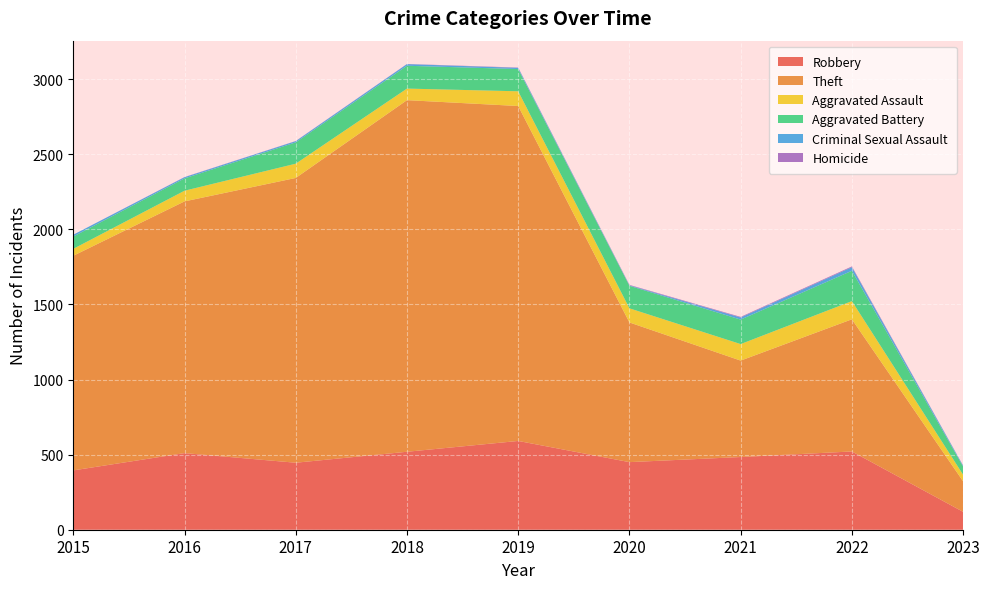

Reading left to right, extract all data points from this chart.

Robbery: 2015=395	2016=510	2017=446	2018=519	2019=591	2020=450	2021=484	2022=521	2023=119
Theft: 2015=1429	2016=1676	2017=1896	2018=2341	2019=2230	2020=930	2021=642	2022=880	2023=203
Aggravated Assault: 2015=46	2016=71	2017=95	2018=77	2019=98	2020=94	2021=110	2022=121	2023=44
Aggravated Battery: 2015=82	2016=82	2017=142	2018=152	2019=148	2020=150	2021=163	2022=202	2023=54
Criminal Sexual Assault: 2015=12	2016=8	2017=8	2018=11	2019=8	2020=3	2021=14	2022=24	2023=6
Homicide: 2015=0	2016=1	2017=1	2018=1	2019=2	2020=3	2021=4	2022=5	2023=1